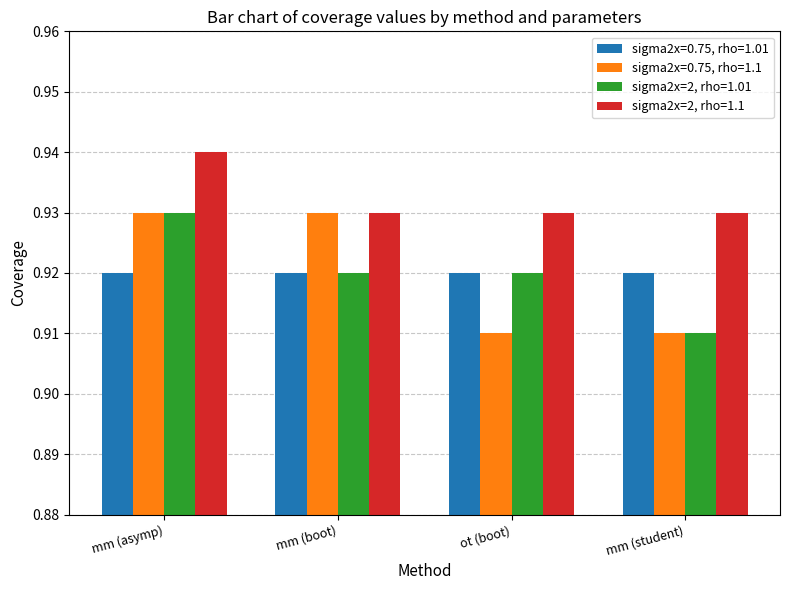

Which series changed the most between mm (boot) and mm (student)?

sigma2x=0.75, rho=1.1